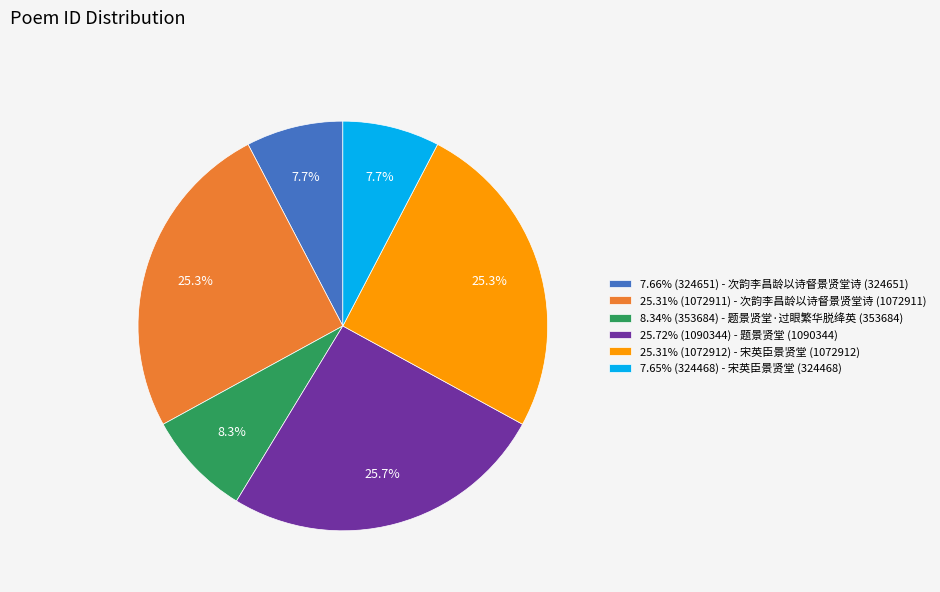

What is the ratio of the value at 7.66% (324651) - 次韵李昌龄以诗督景贤堂诗 (324651) to the value at 8.34% (353684) - 题景贤堂·过眼繁华脱绛英 (353684)?

0.9